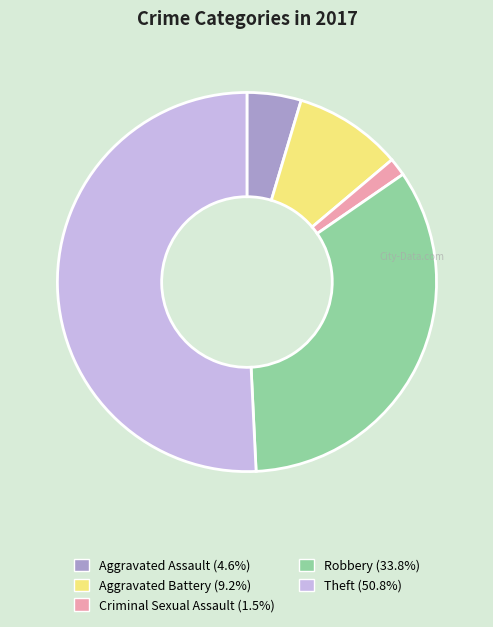

Is the sum of Aggravated Assault and Theft greater than half?

Yes